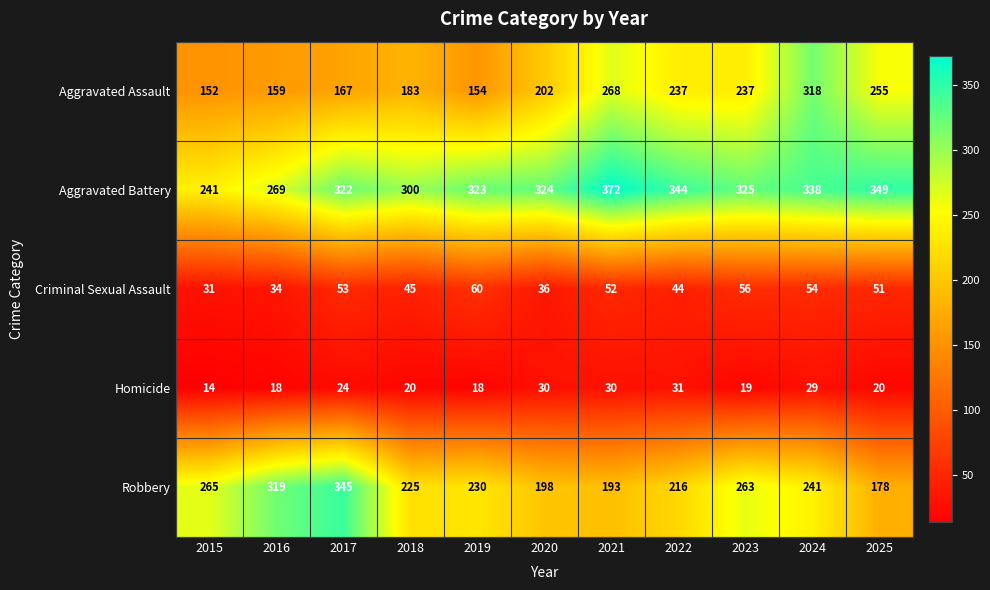

How many data points does each series have?

11